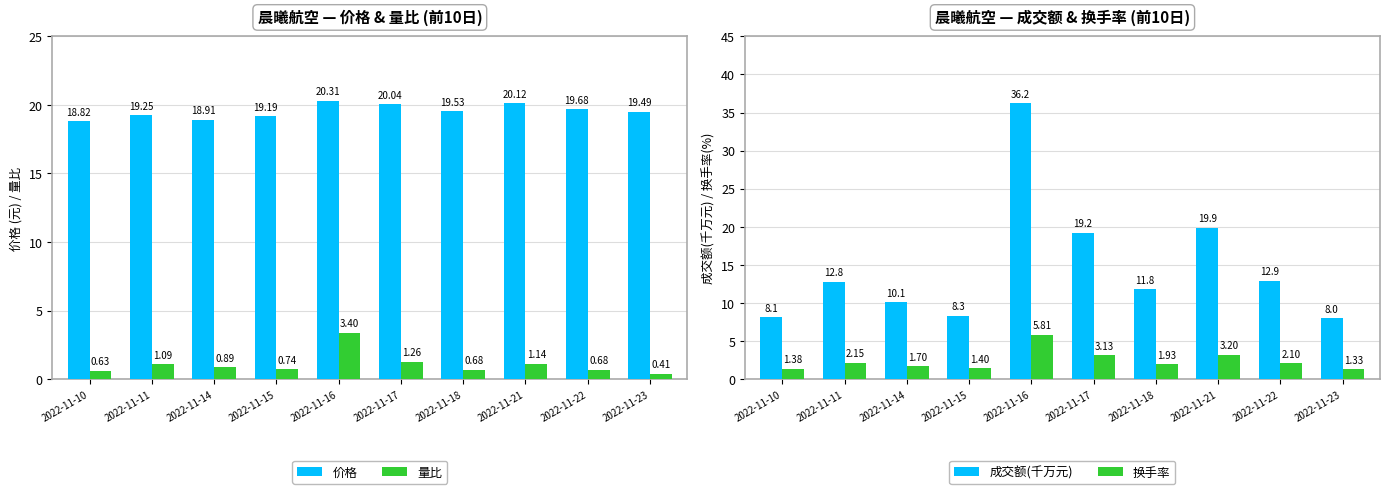

Reading right to left, what are all the values shown in this chart?

价格: 19.5	19.7	20.1	19.5	20.0	20.3	19.2	18.9	19.2	18.8
量比: 0.4	0.7	1.1	0.7	1.3	3.4	0.7	0.9	1.1	0.6
成交额(千万元): 8.0	12.9	19.9	11.8	19.2	36.2	8.3	10.1	12.8	8.1
换手率: 1.3	2.1	3.2	1.9	3.1	5.8	1.4	1.7	2.1	1.4